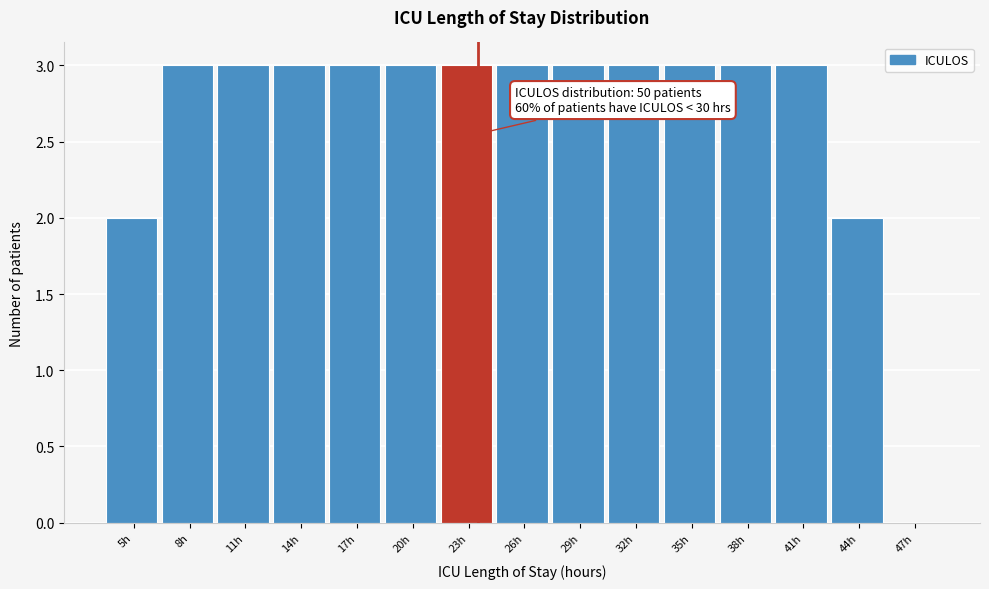

Reading left to right, list all the values displayed in this chart.

5h=2	8h=3	11h=3	14h=3	17h=3	20h=3	23h=3	26h=3	29h=3	32h=3	35h=3	38h=3	41h=3	44h=2	47h=0